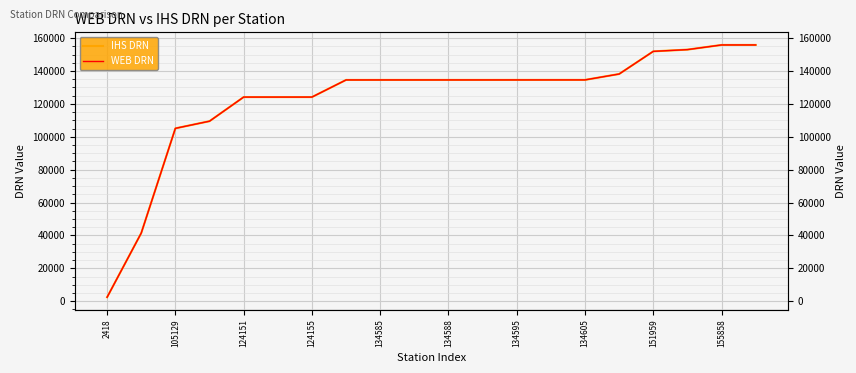

What is the label of the 17th point from the right?

124155